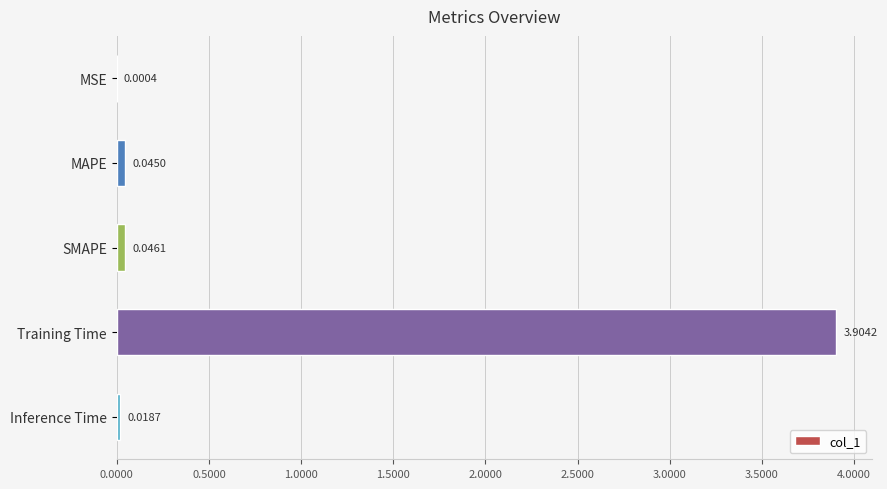

Which category has the highest value across all series?

Training Time